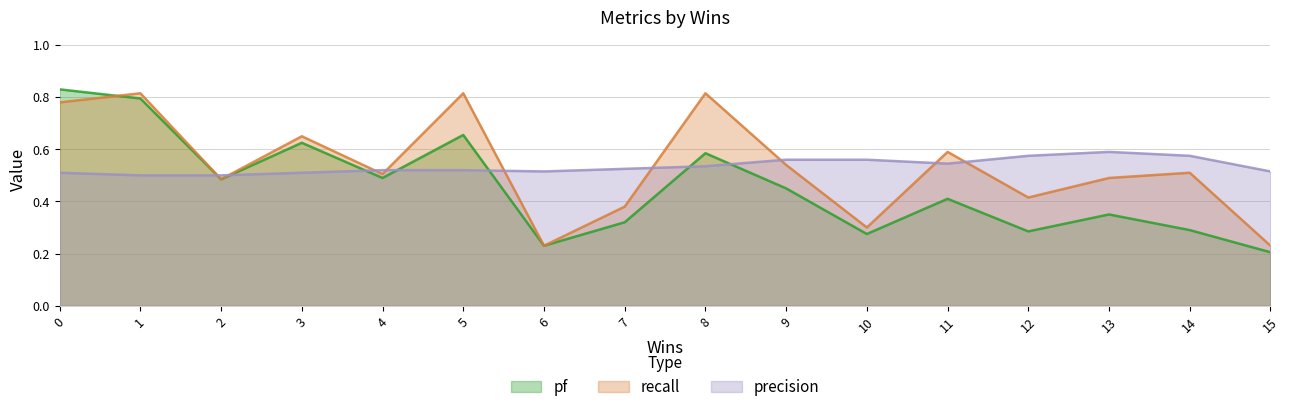

Which label corresponds to the smallest value in the chart?

15